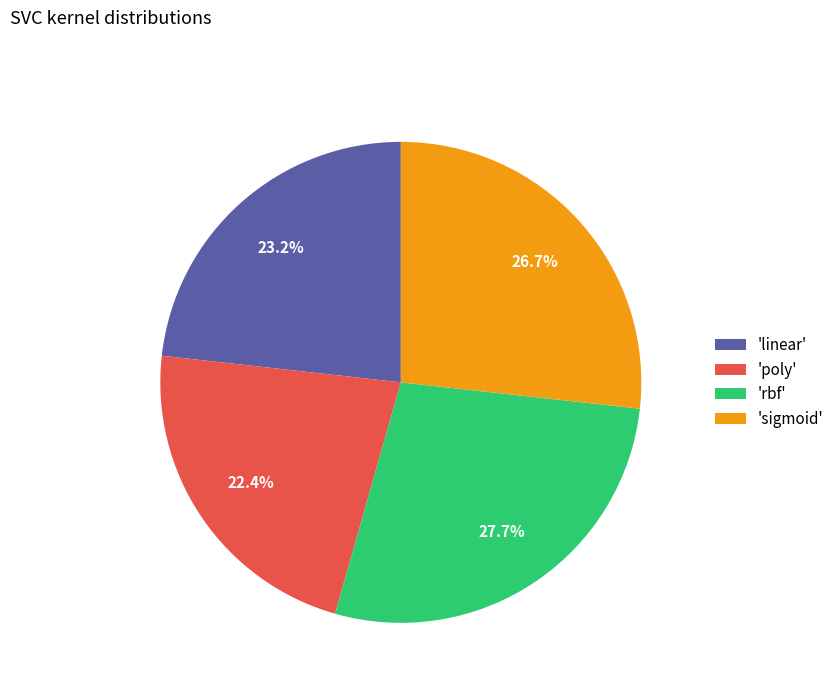

Count the number of slices in the pie.

4